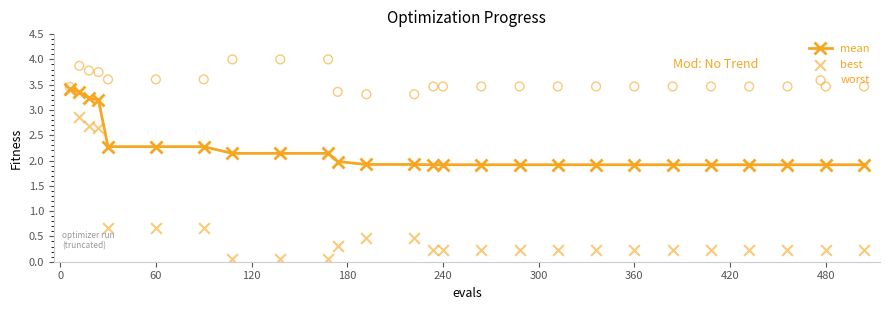

Which series contains the lowest Y value?

best